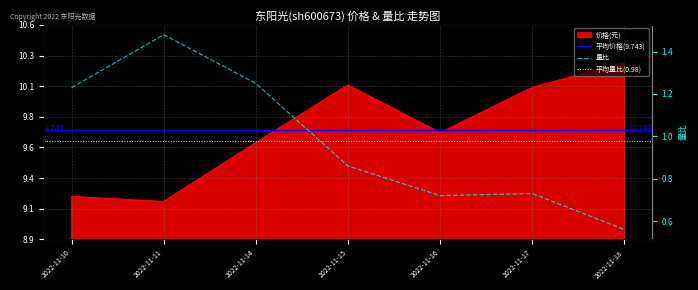

Reading left to right, what are all the values shown in this chart?

价格: 2022-11-10=9.2	2022-11-11=9.2	2022-11-14=9.6	2022-11-15=10.1	2022-11-16=9.7	2022-11-17=10.1	2022-11-18=10.3
量比: 2022-11-10=1.2	2022-11-11=1.5	2022-11-14=1.2	2022-11-15=0.9	2022-11-16=0.7	2022-11-17=0.7	2022-11-18=0.6